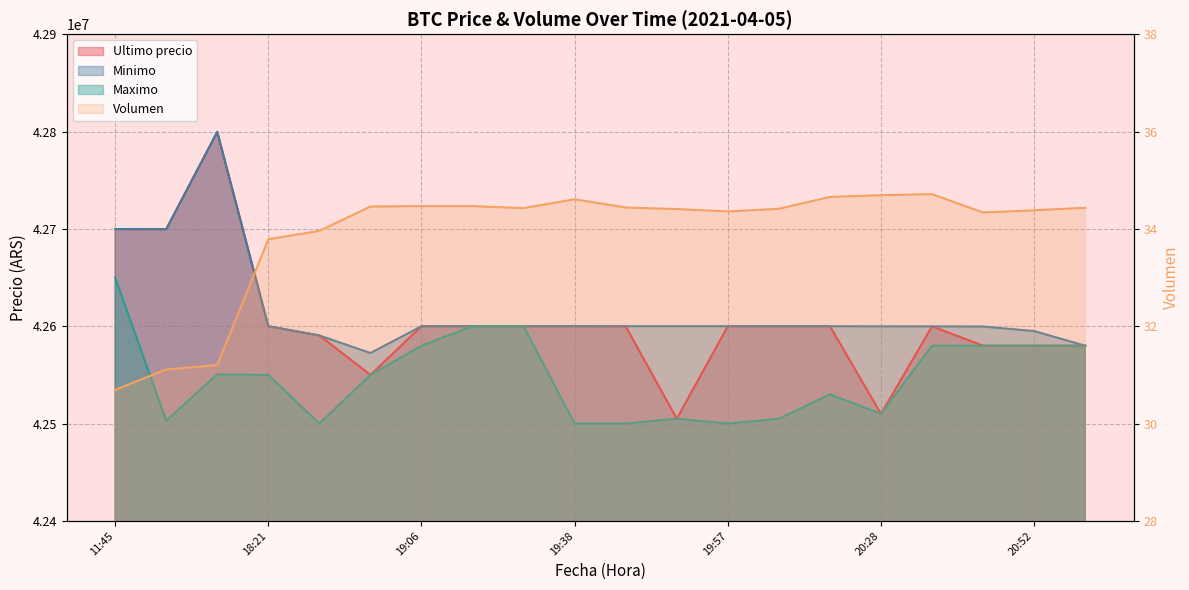

Which category has the highest value across all series?

16:21